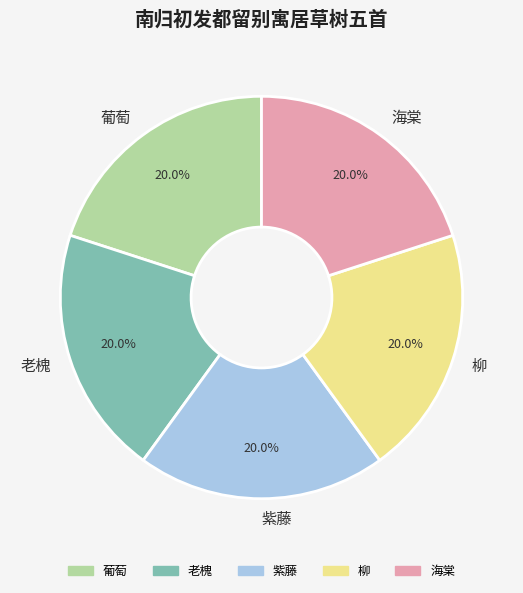

What portion of the pie excludes 葡萄?

80.0%